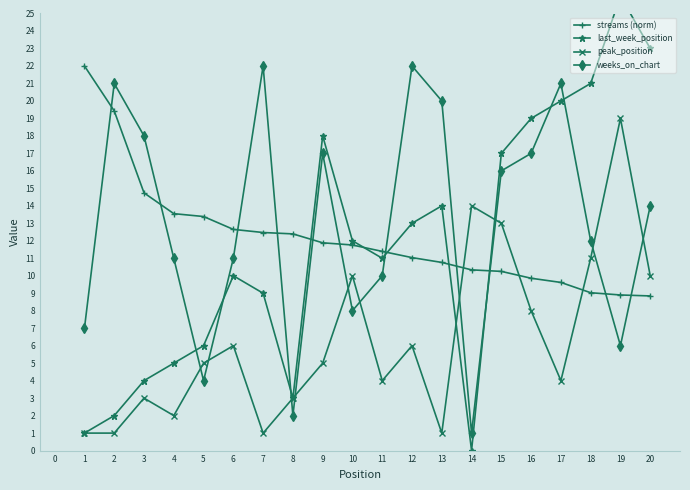

Read the weeks_on_chart value at 2.

21.0